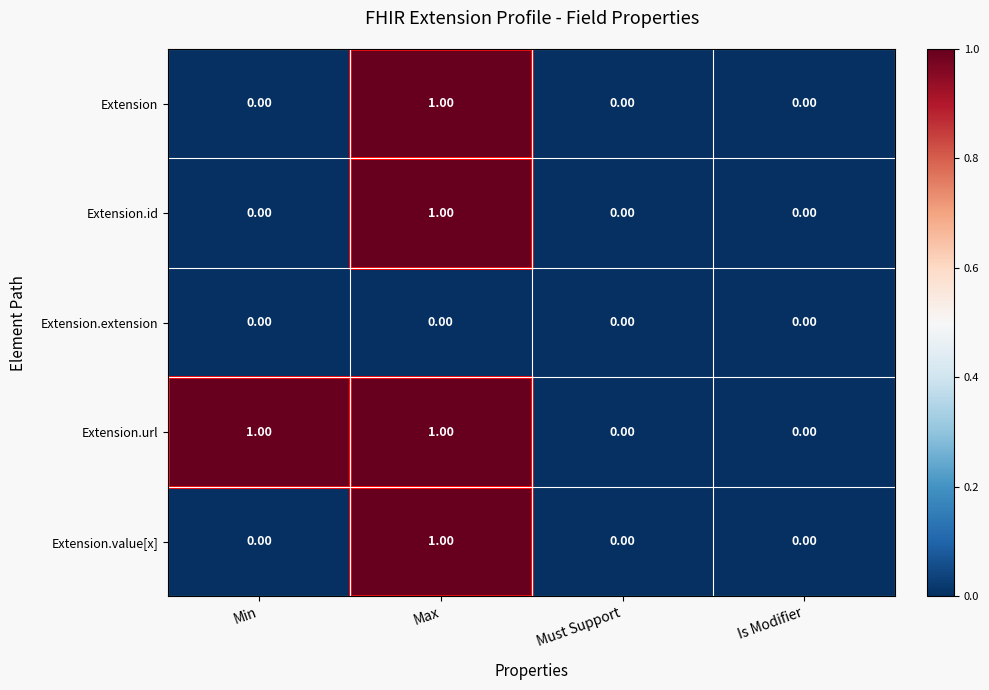

Which series has the largest total across all categories?

Extension.url